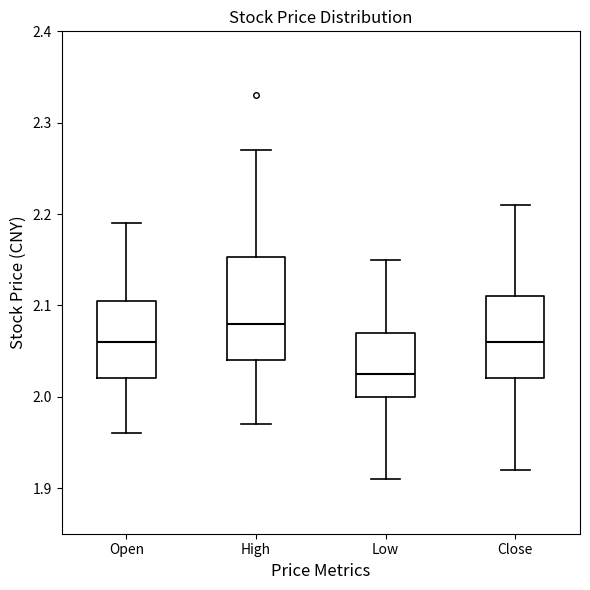

Comparing the boxes themselves (not the whiskers), which one is the tallest?

High